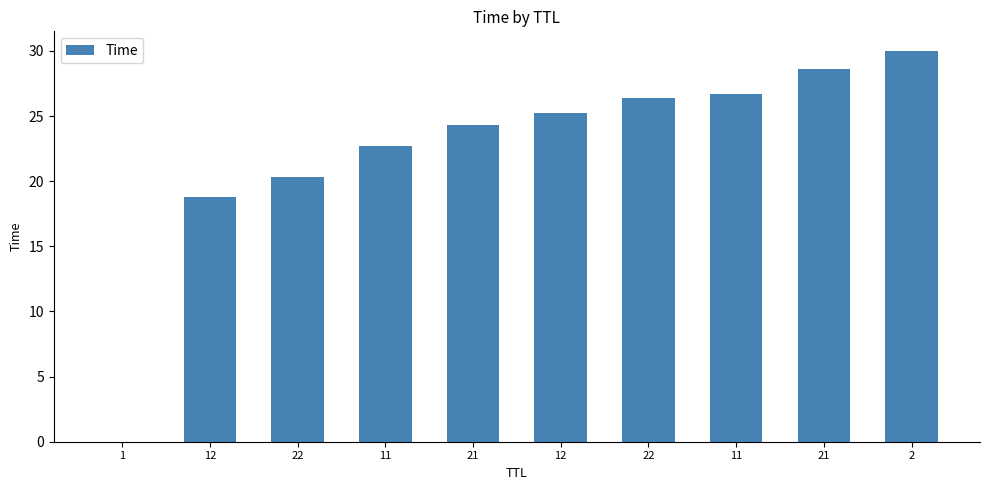

What is the difference between the maximum and minimum values?

30.0